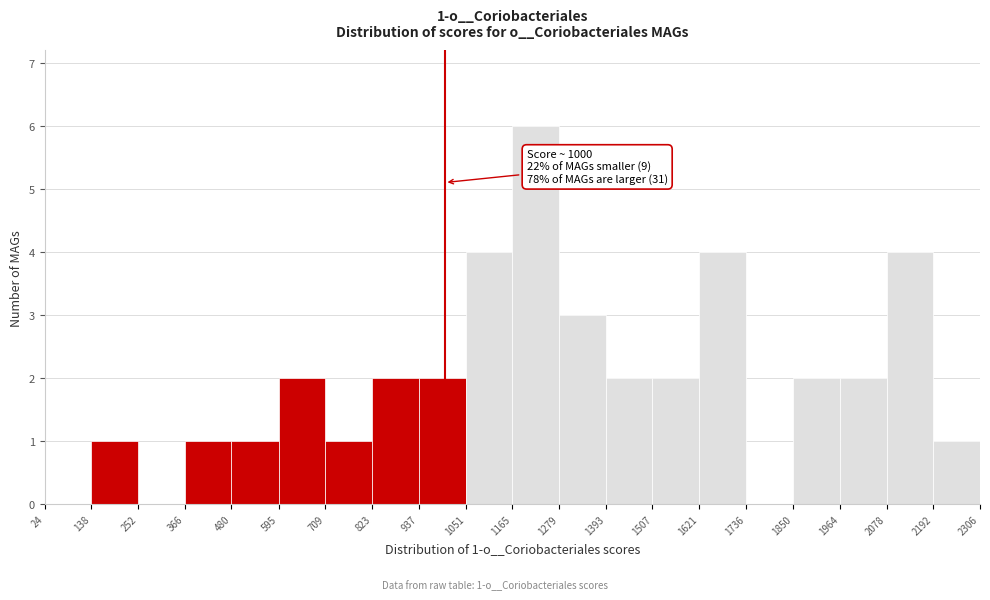

Over which range of the x-axis is the bar tallest?

1165 to 1279